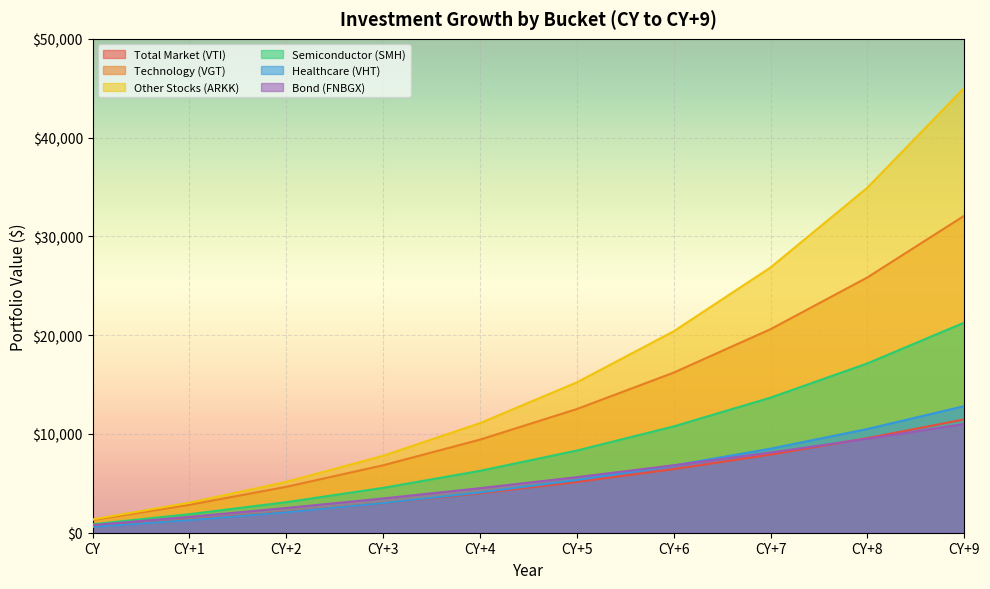

The value of Healthcare (VHT) at CY+4 is 4076.2. True or false?

True